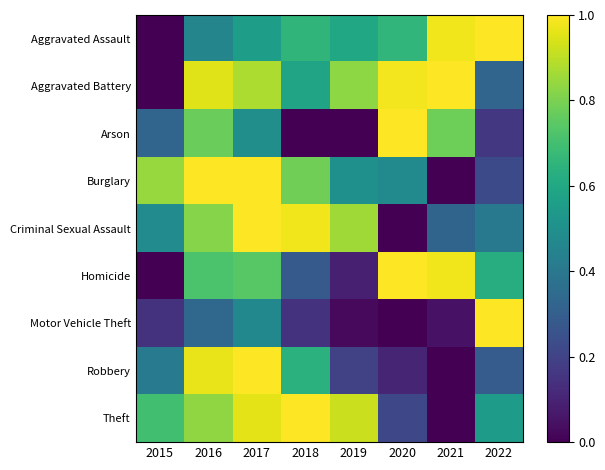

At 2020, list the series in order from largest to smallest.

Homicide, Arson, Aggravated Battery, Aggravated Assault, Burglary, Theft, Robbery, Criminal Sexual Assault, Motor Vehicle Theft